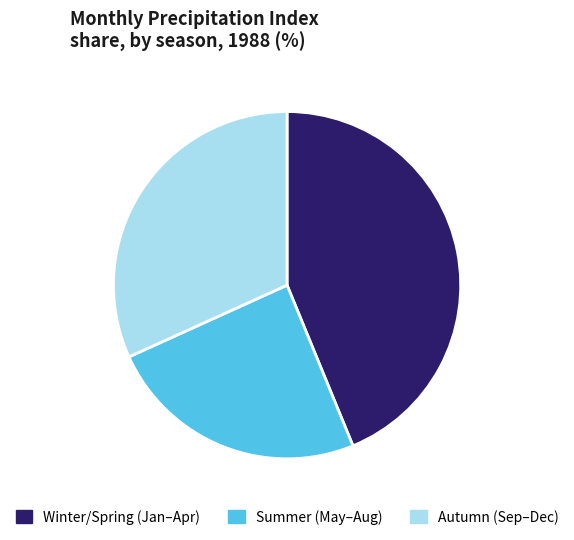

Is there a majority slice in this chart?

No